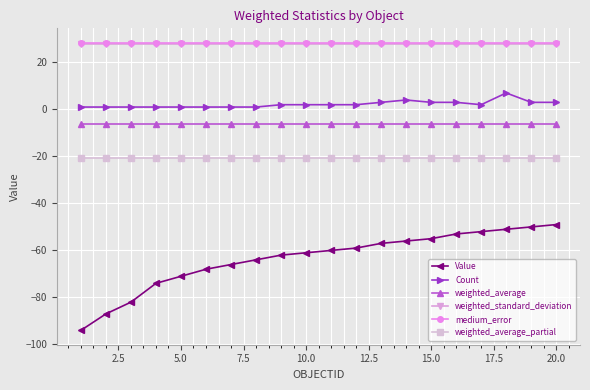

What is the smallest value displayed?

-94.0